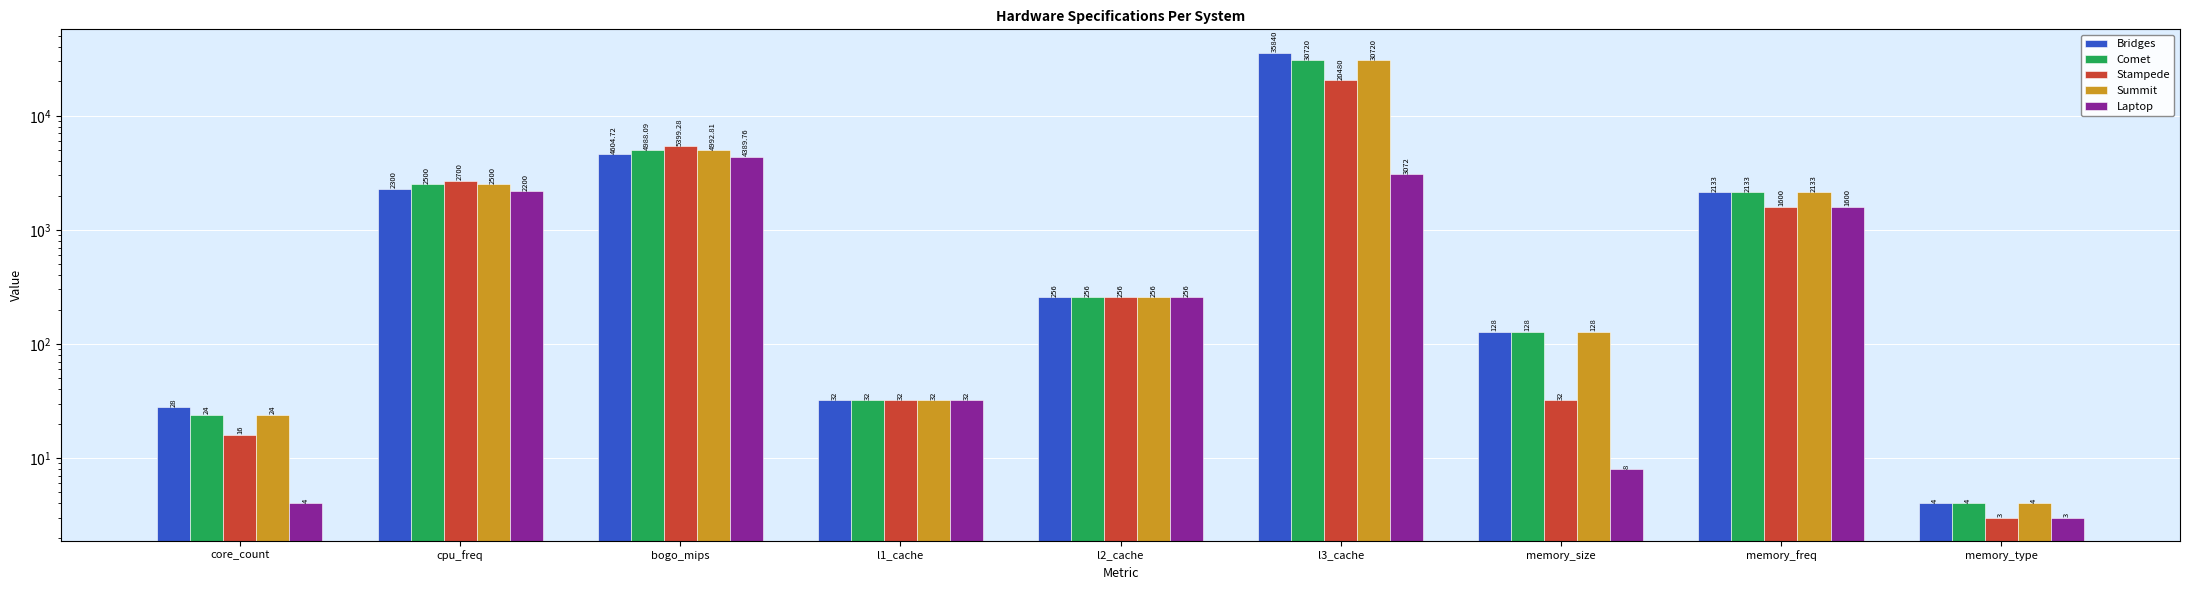

Between cpu_freq and l1_cache, which series saw the biggest shift?

Stampede